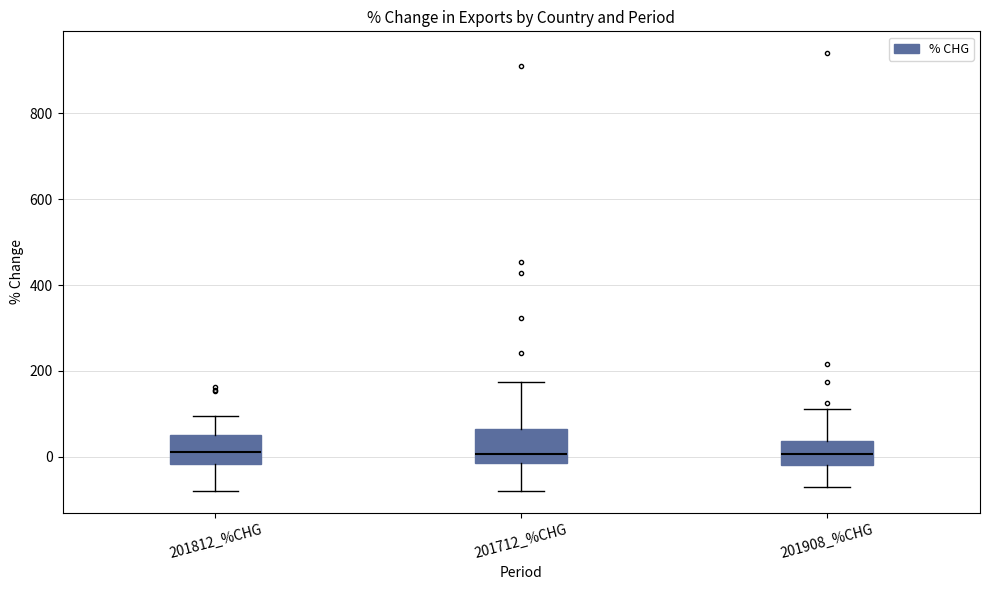

Where does the upper whisker of the box for 201812_%CHG end on the y-axis? The values are not printed on the chart, so give them approximately, as read against the axis.

100